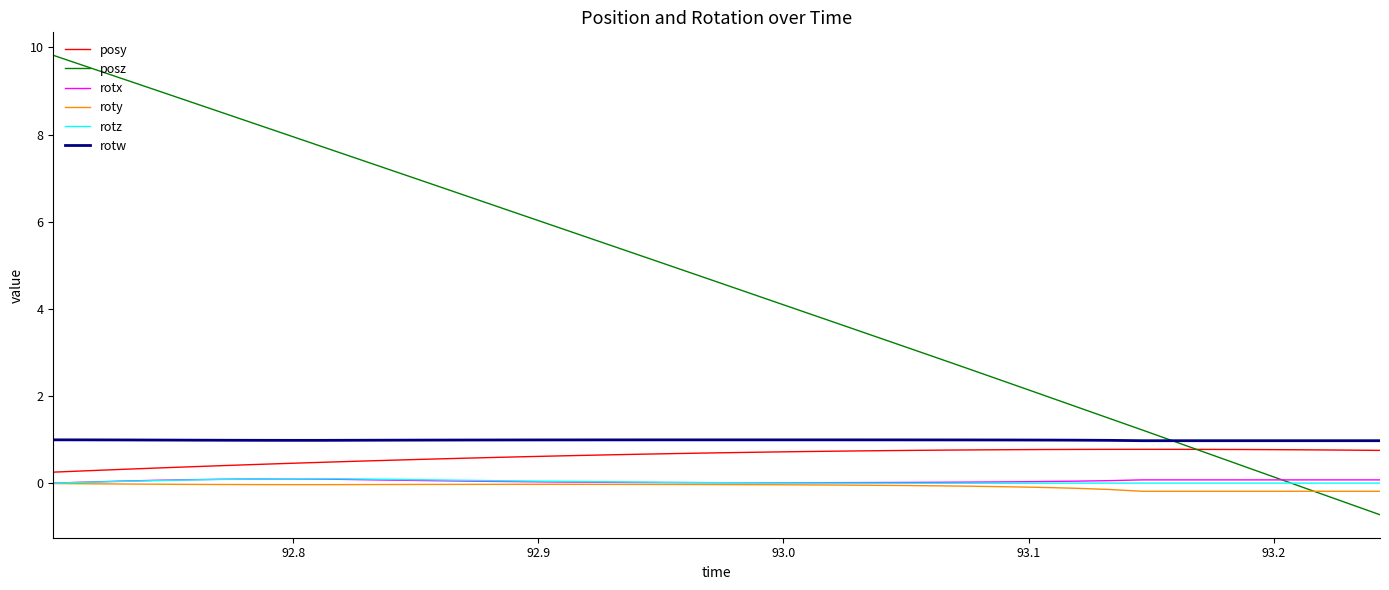

True or false: posy and rotx cross at least once.

False